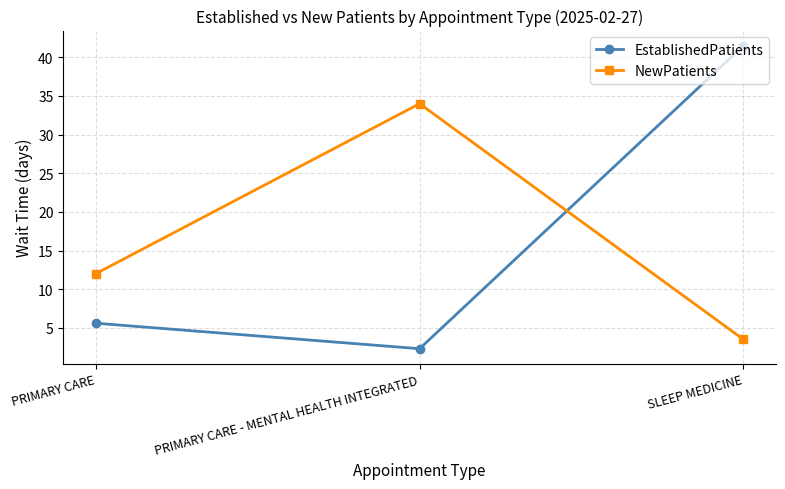

At how many categories does at least one series exceed 29?

2